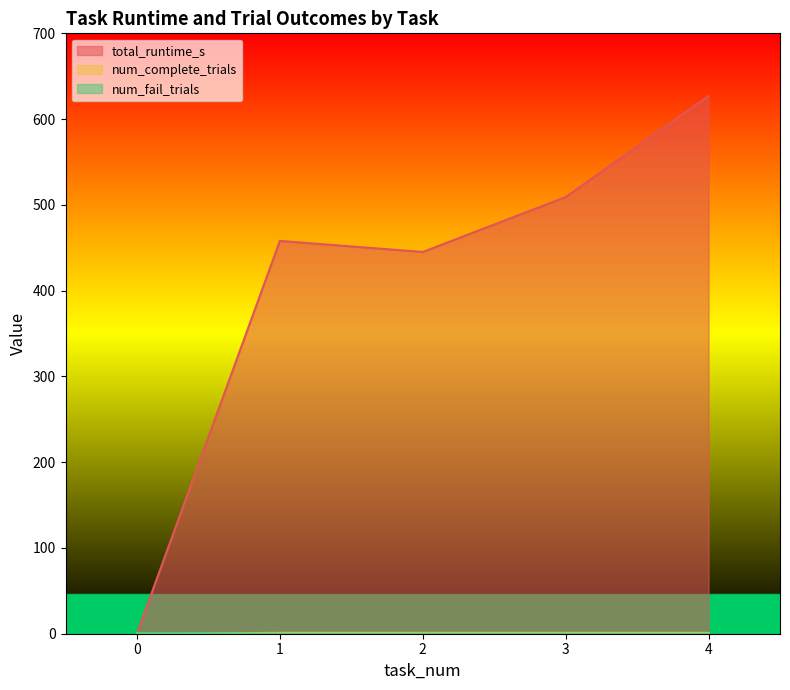

How many lines are shown in the chart?

3